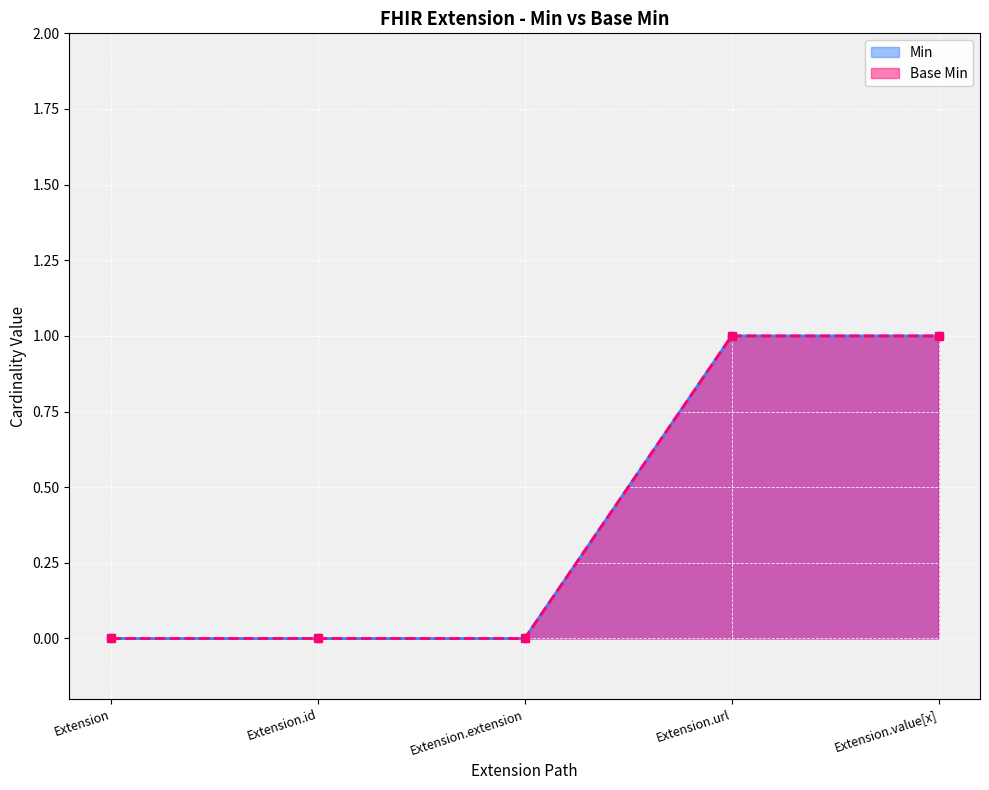

How many Min values are between 0 and 1?

5